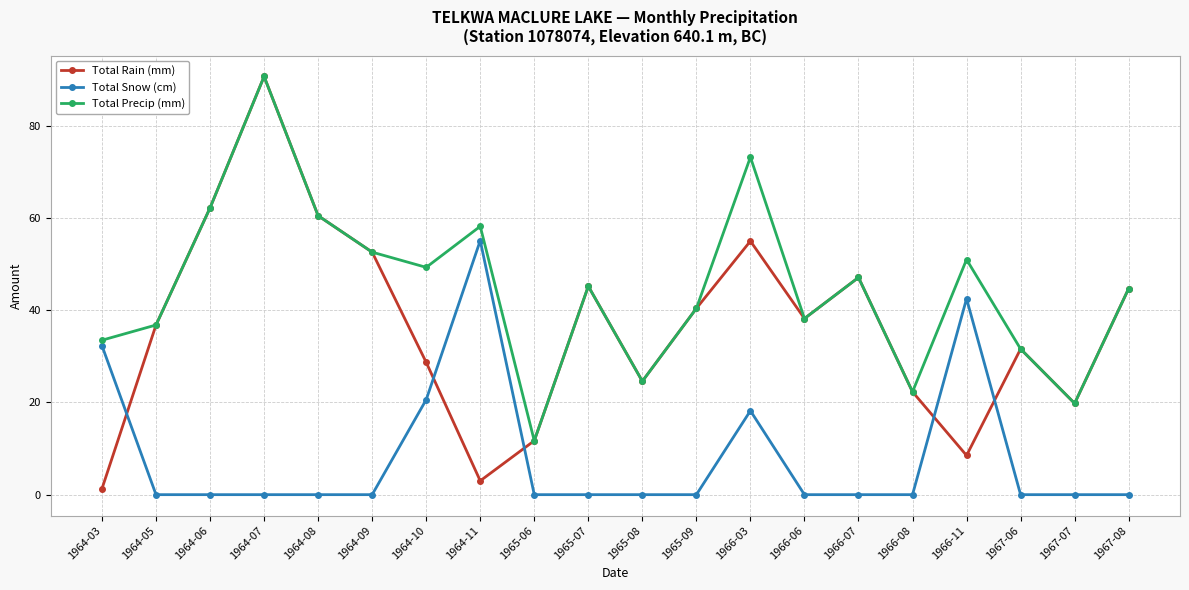

True or false: Total Rain (mm) and Total Snow (cm) intersect in this chart.

True